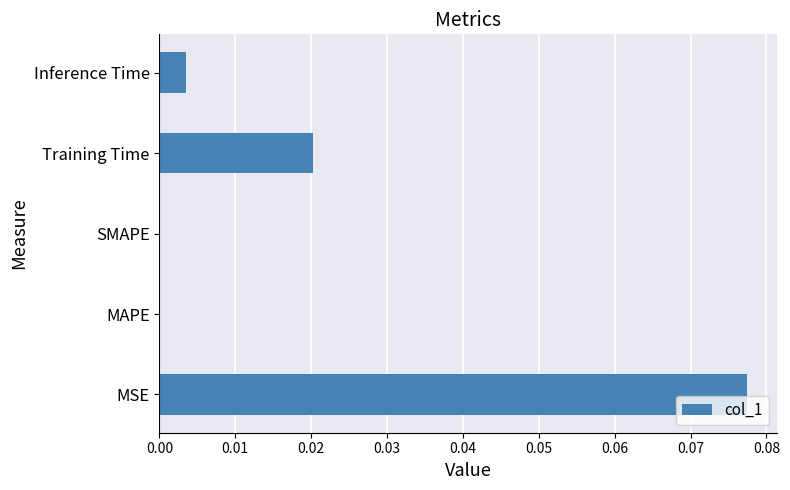

The chart shows a value of 0.0 at Inference Time. True or false?

True